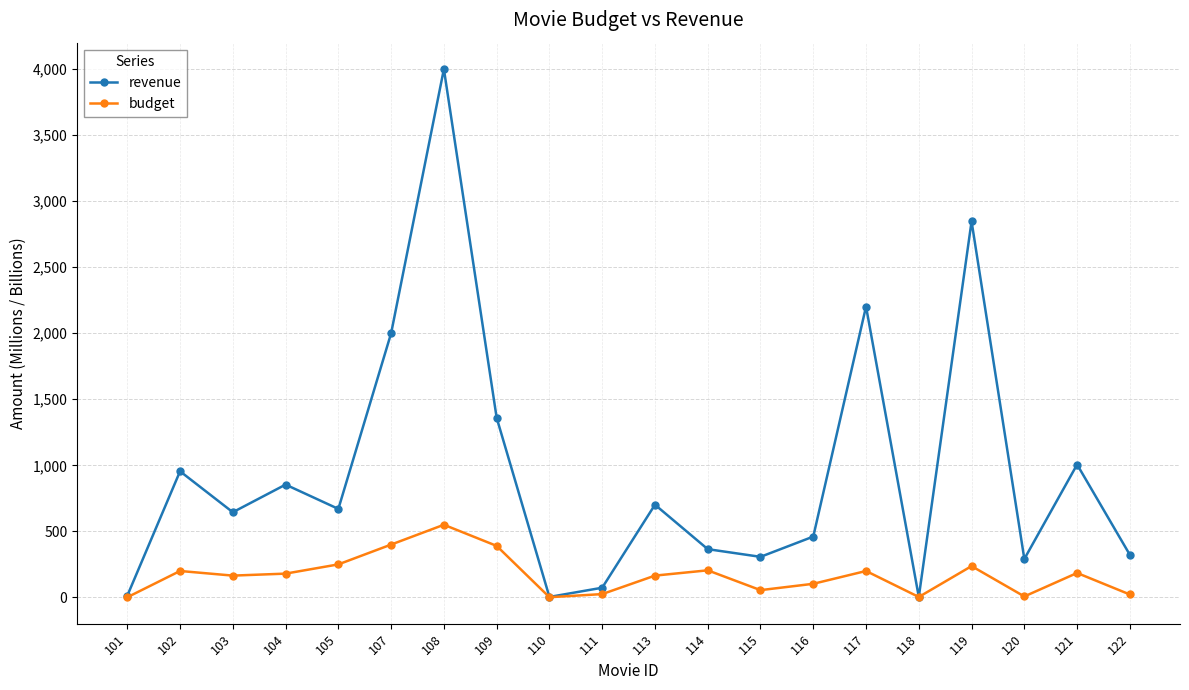

The budget series shows 165.0 at 103. True or false?

True